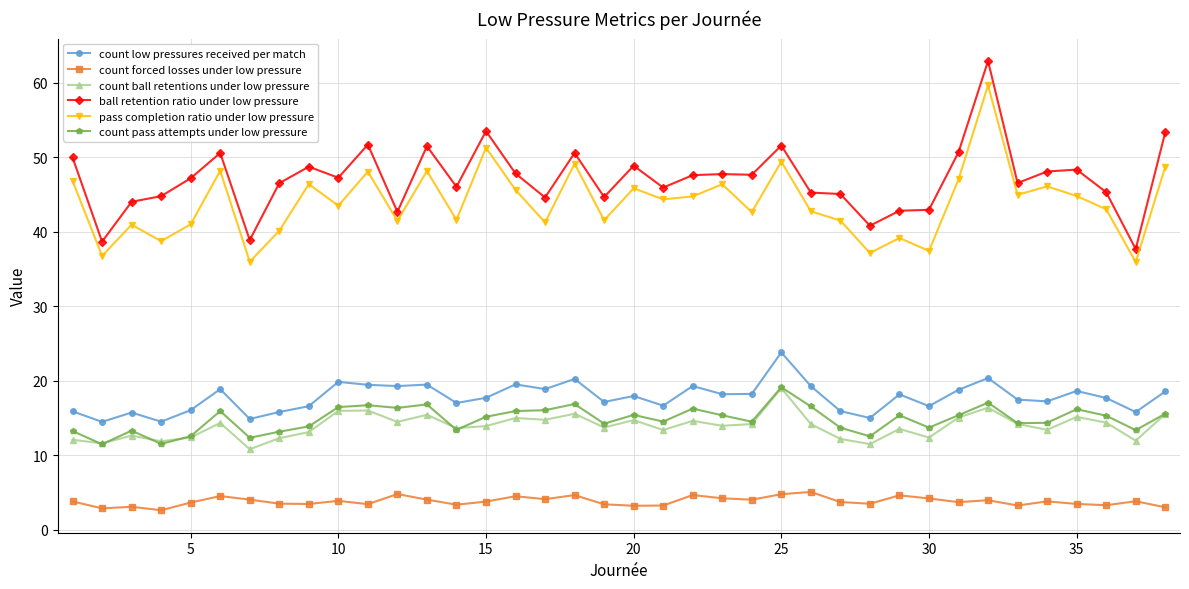

True or false: ball retention ratio under low pressure and count ball retentions under low pressure cross at least once.

False